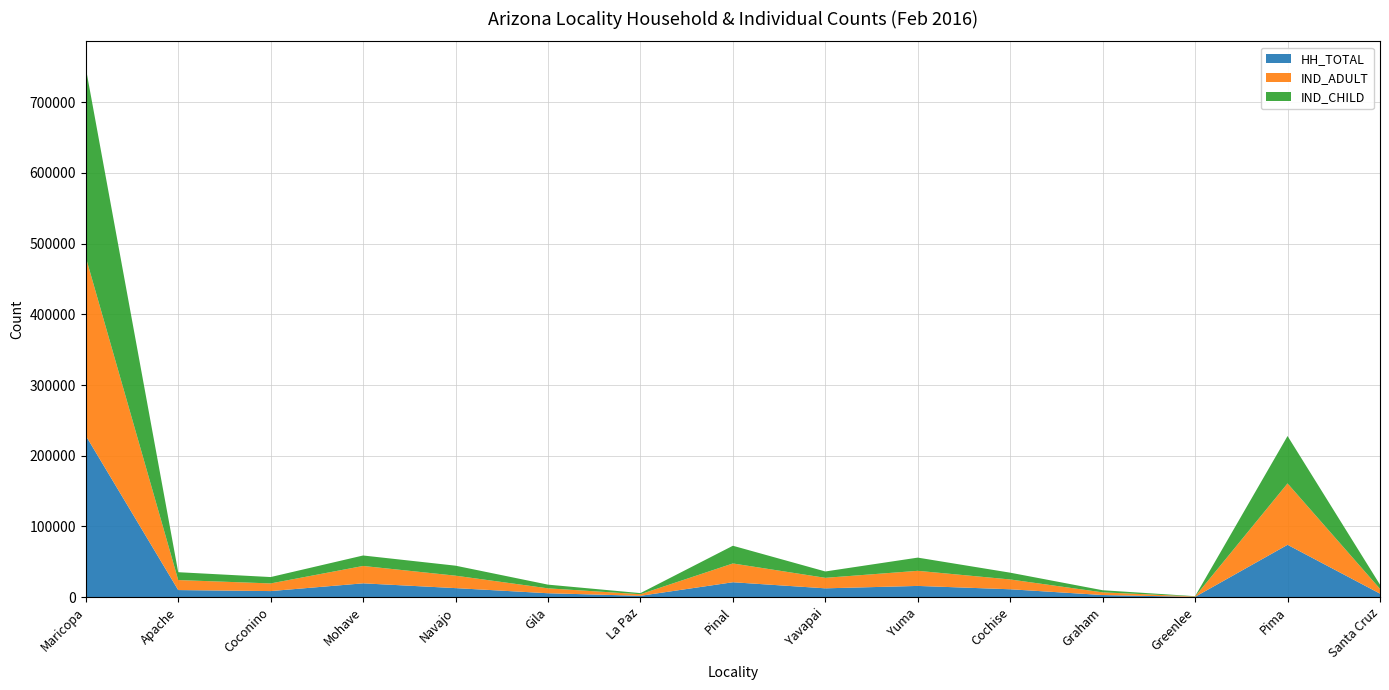

Reading right to left, transcribe all the data shown in this chart.

HH_TOTAL: Santa Cruz=5009	Pima=74048	Greenlee=431	Graham=3010	Cochise=11165	Yuma=15898	Yavapai=12489	Pinal=21093	La Paz=1926	Gila=5545	Navajo=12792	Mohave=19562	Coconino=8597	Apache=10036	Maricopa=228414
IND_ADULT: Santa Cruz=6751	Pima=86820	Greenlee=529	Graham=3786	Cochise=13853	Yuma=21363	Yavapai=14852	Pinal=26573	La Paz=2231	Gila=6925	Navajo=17592	Mohave=24557	Coconino=10828	Apache=14156	Maricopa=252486
IND_CHILD: Santa Cruz=5889	Pima=67007	Greenlee=379	Graham=2982	Cochise=9602	Yuma=18668	Yavapai=8994	Pinal=25038	La Paz=1558	Gila=5236	Navajo=14142	Mohave=14814	Coconino=9012	Apache=11109	Maricopa=267702